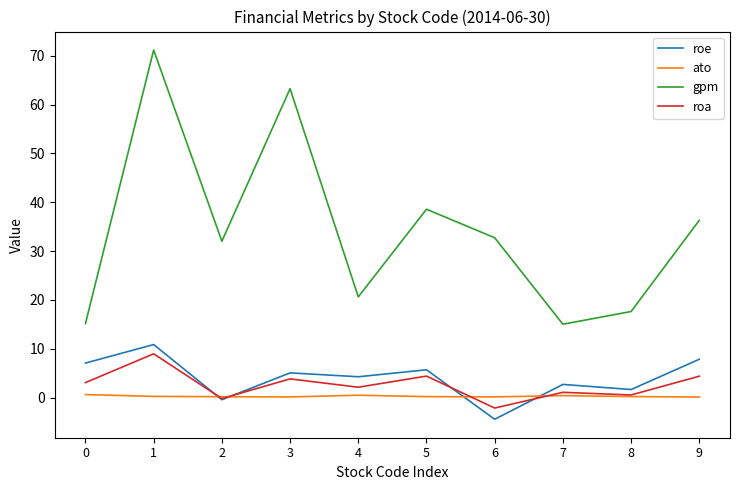

What is the total value across all series at 5?

48.9